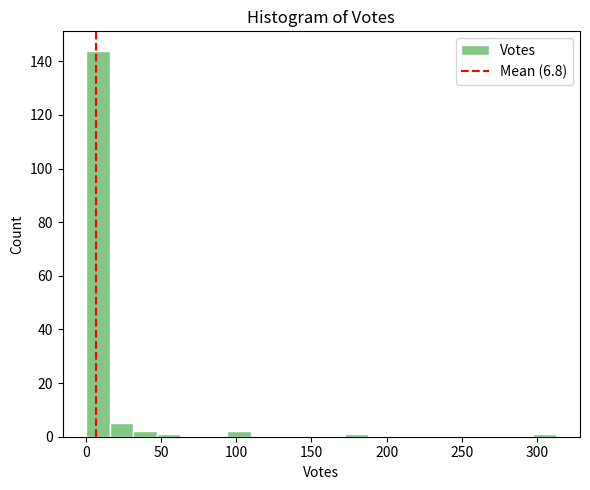

Around what value on the x-axis is the tallest bar? Give the approximate position of its centre, as read against the axis.

10